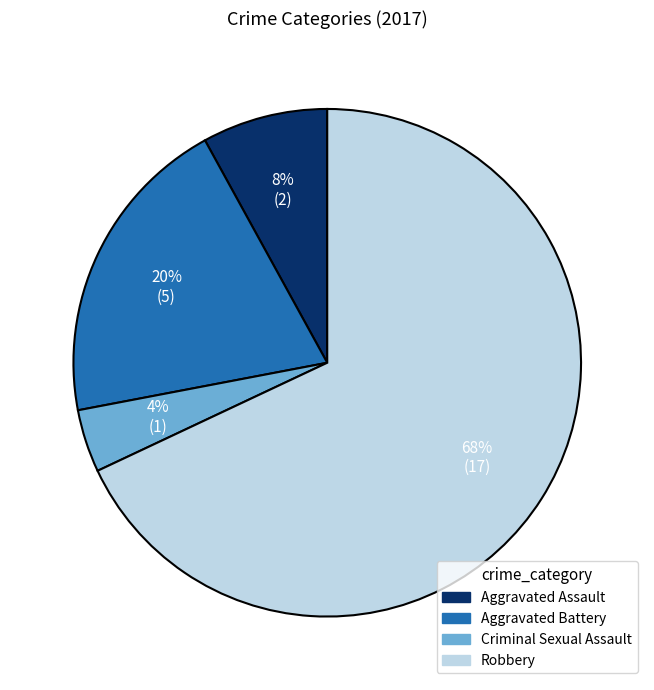

To the nearest percent, what is the difference between the Aggravated Battery and Robbery slice percentages?

48%